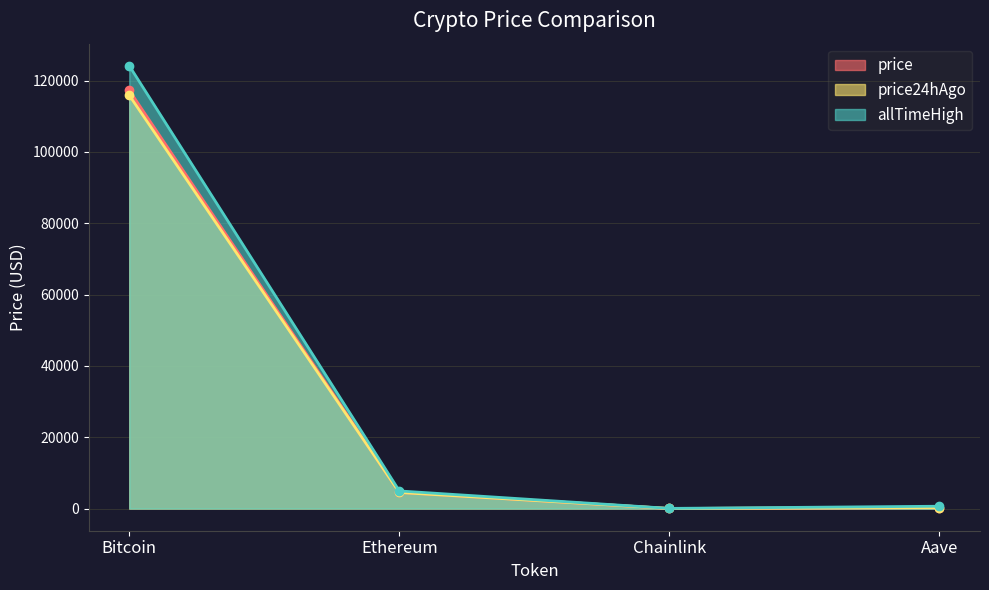

Which series has the largest range (max minus min)?

allTimeHigh